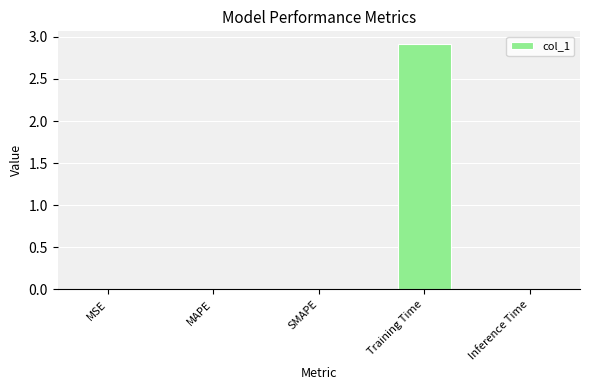

Does the chart contain stacked bars?

No